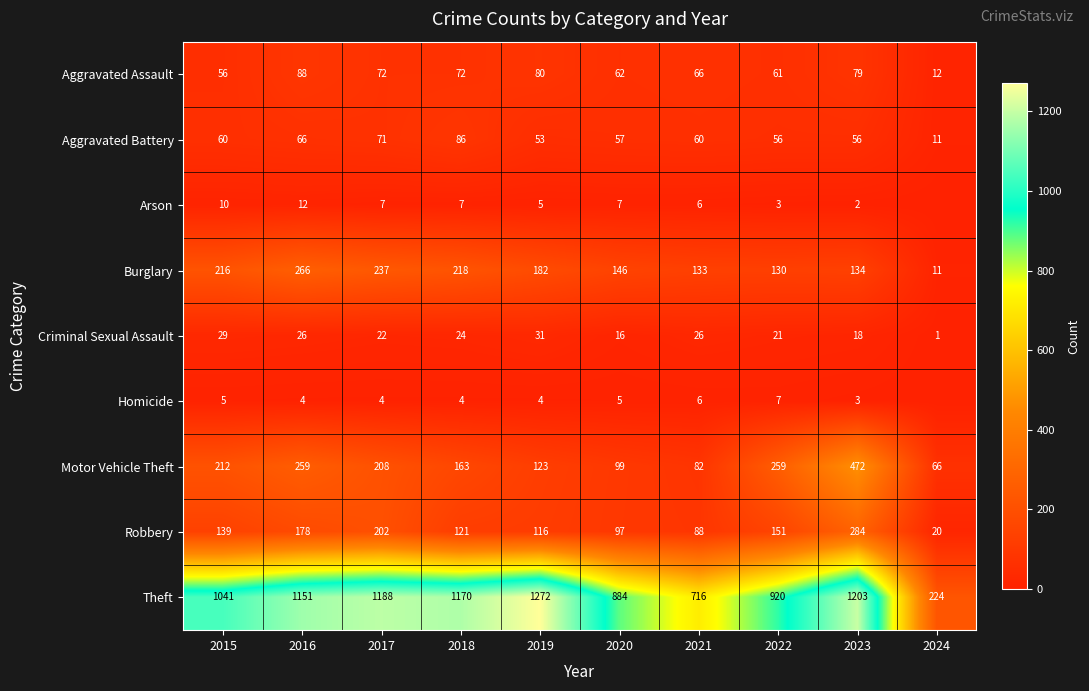

Between 2015 and 2017, which series saw the biggest shift?

Theft